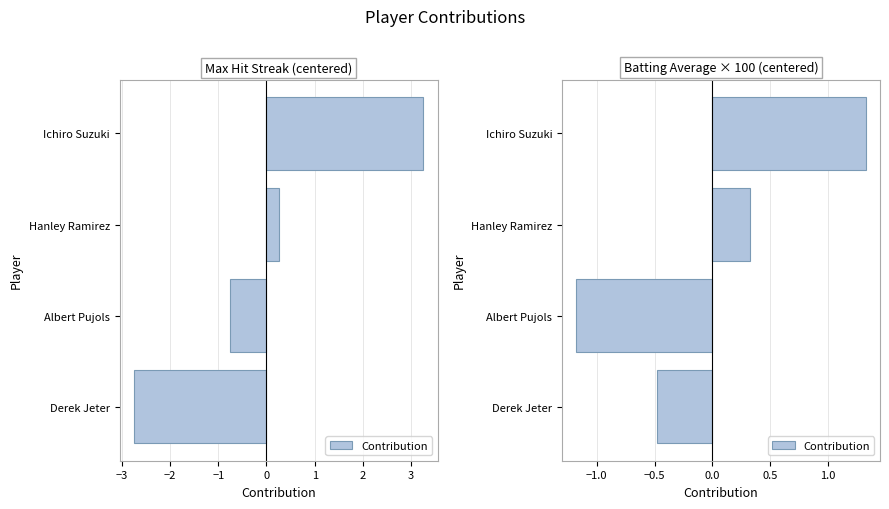

Count the number of data series in this chart.

1